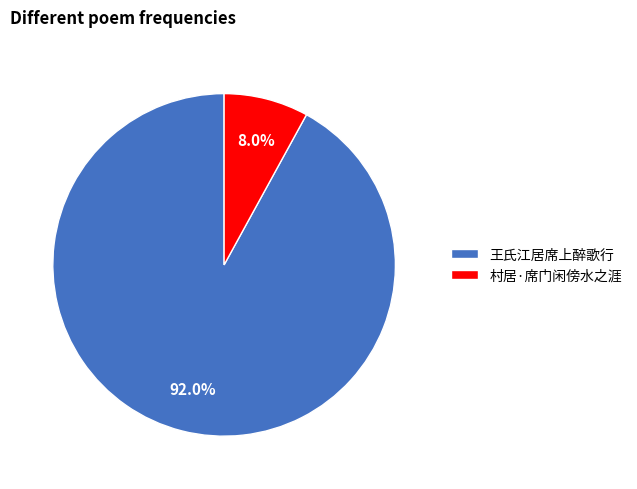

To the nearest percent, what portion does 王氏江居席上醉歌行 represent?

92%